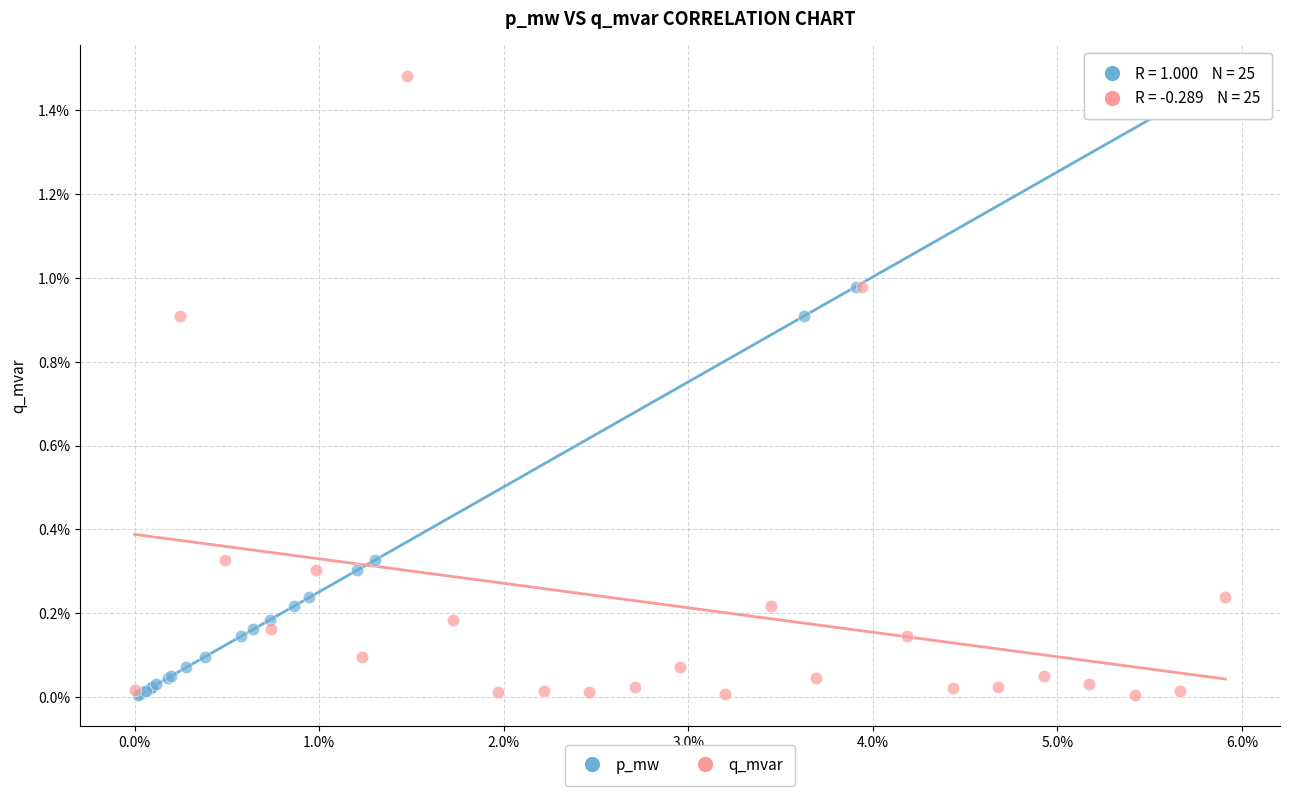

What are all the series names shown in the legend?

p_mw, q_mvar